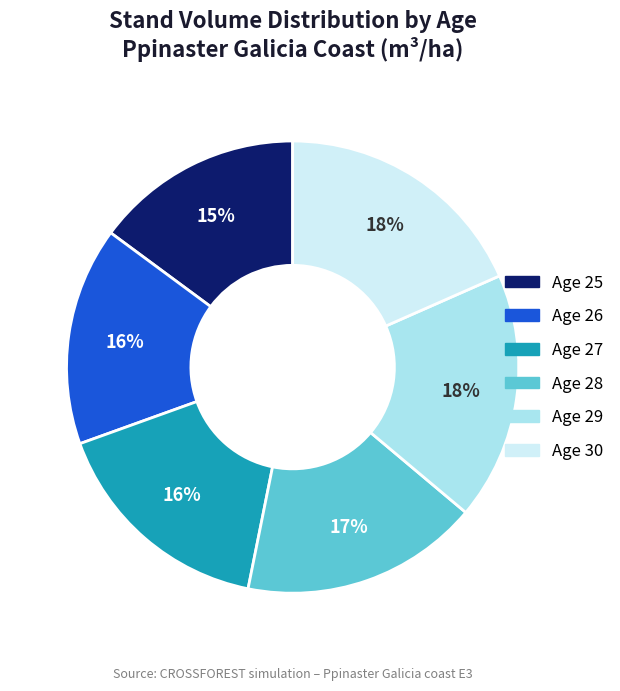

How many slices are in this pie chart?

6